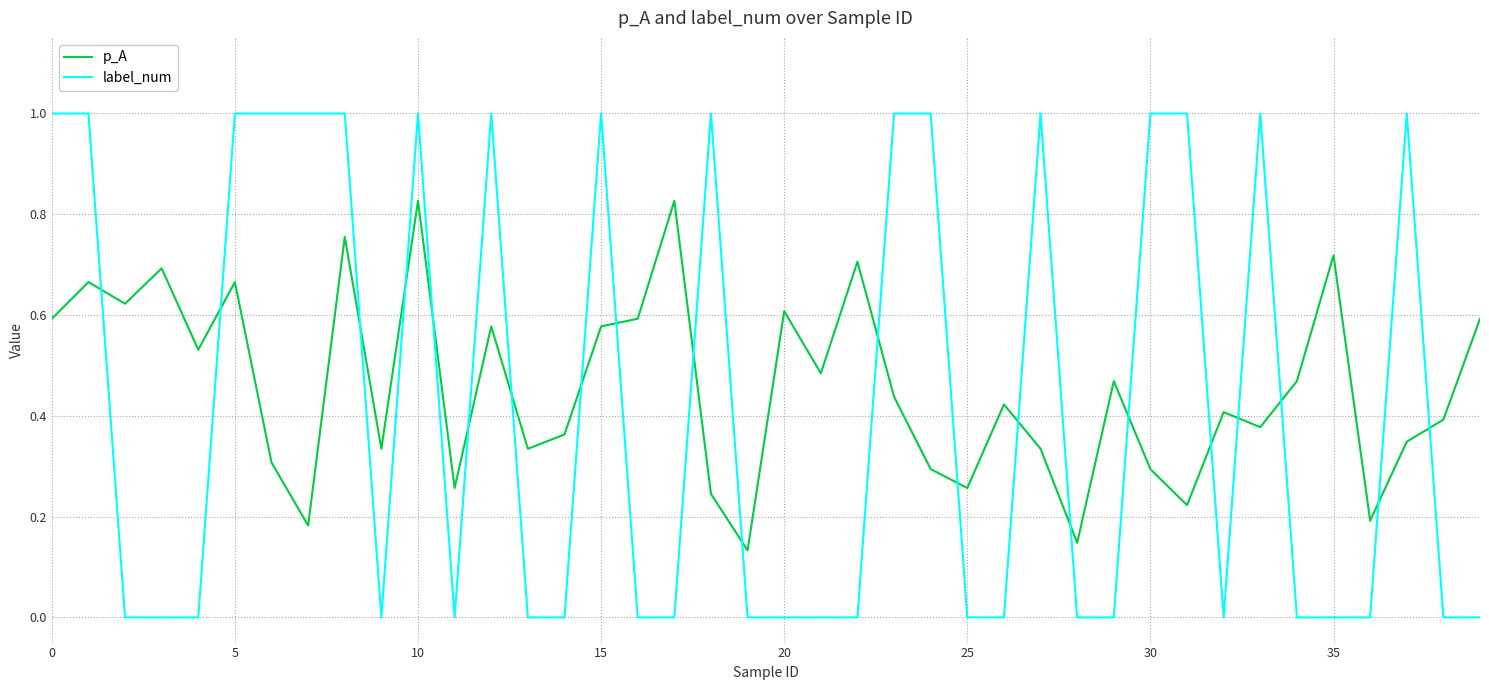

Rank the series by their average value, from highest to lowest.

p_A, label_num